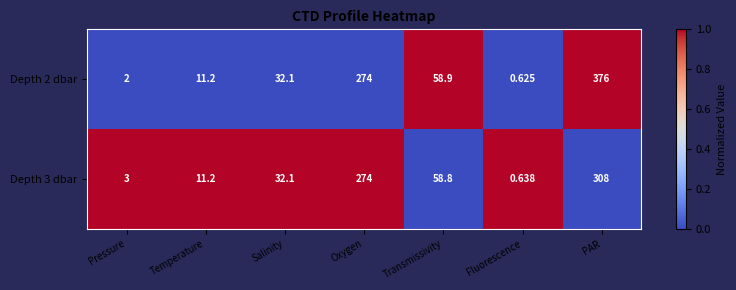

At which category is the sum across all series the highest?

PAR